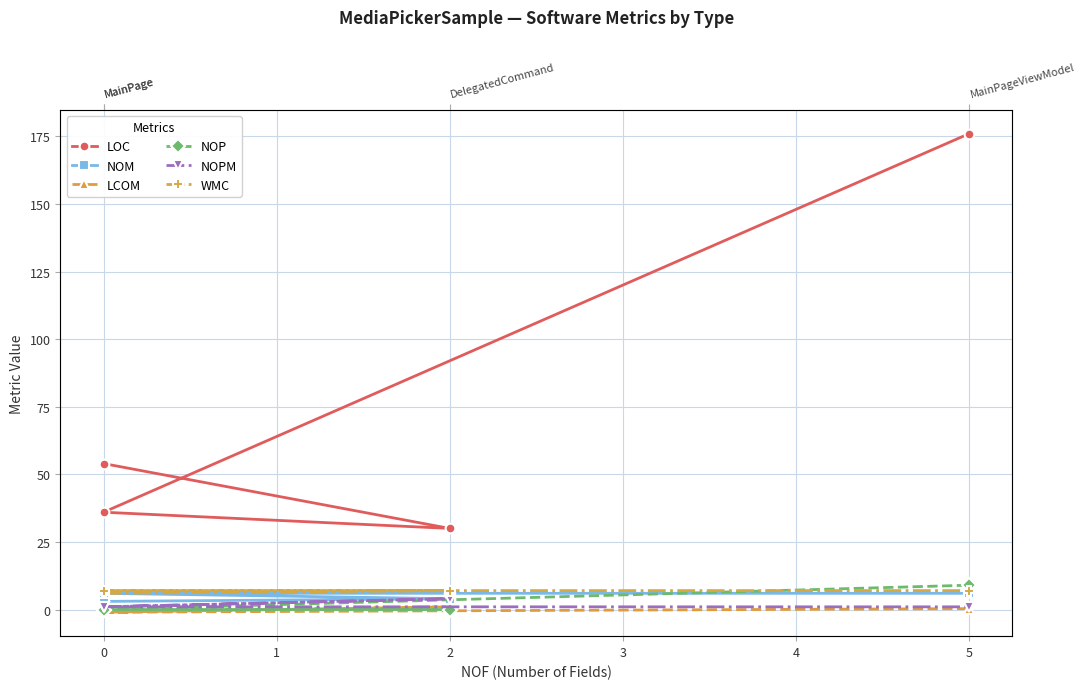

Which series has the largest total across all categories?

LOC